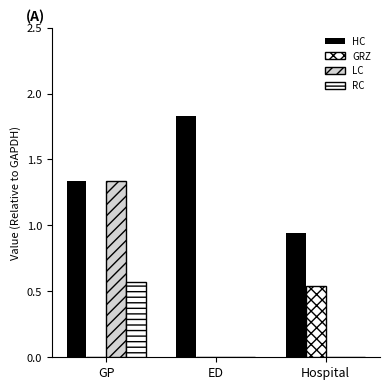

How many groups of bars are there?

3